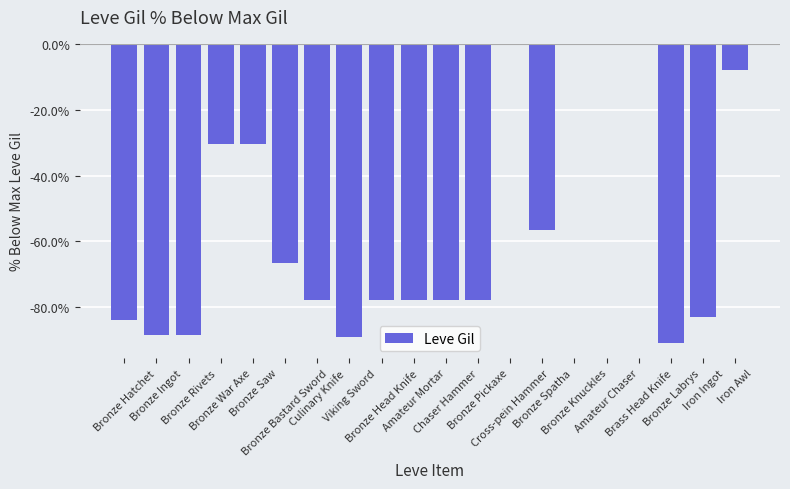

How many data points does each series have?

20